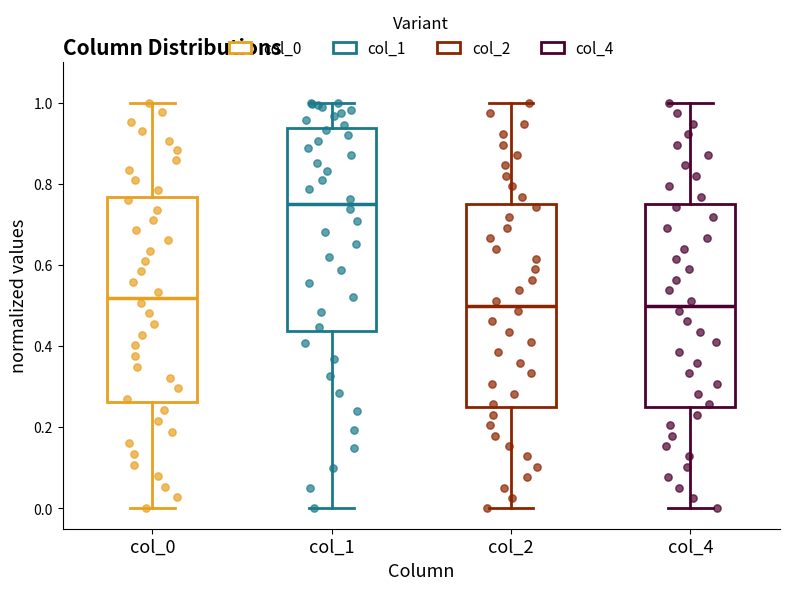

Reading left to right, transcribe this box plot: for each box, give where its median line is, the range the box spans, and where its two whiskers end, as read against the y-axis. The values are not printed on the chart, so give them approximately, as read against the axis.

col_0: median 0.52, box 0.26 to 0.76, whiskers 0.00 to 1.00
col_1: median 0.76, box 0.44 to 0.94, whiskers 0.00 to 1.00
col_2: median 0.50, box 0.26 to 0.76, whiskers 0.00 to 1.00
col_4: median 0.50, box 0.26 to 0.76, whiskers 0.00 to 1.00